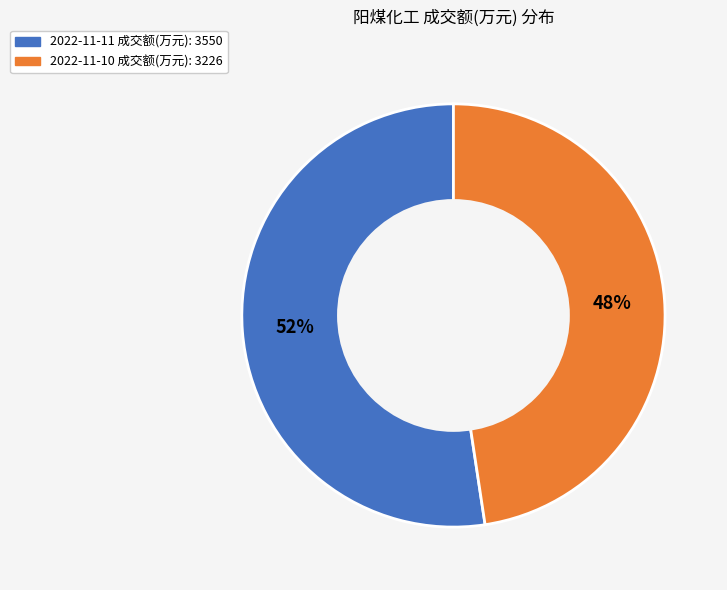

To the nearest percent, what is the average slice percentage?

50%